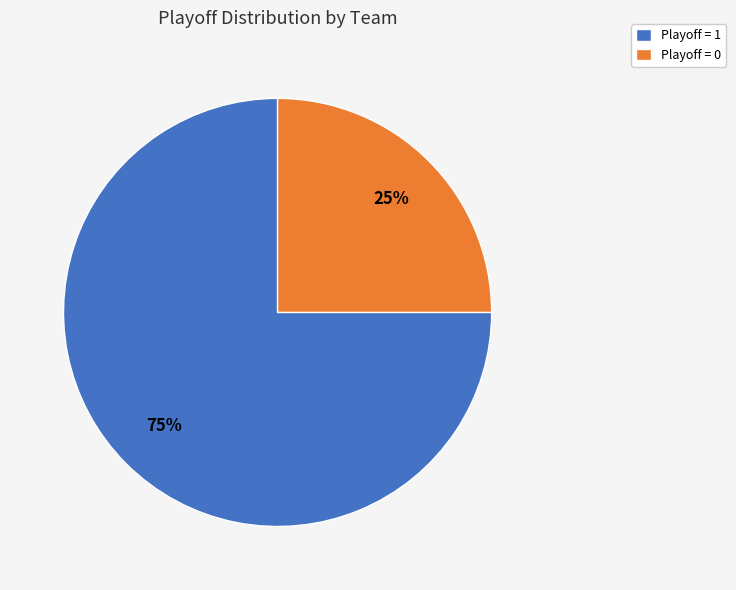

The Playoff = 0 slice represents 17% of the pie. True or false?

False